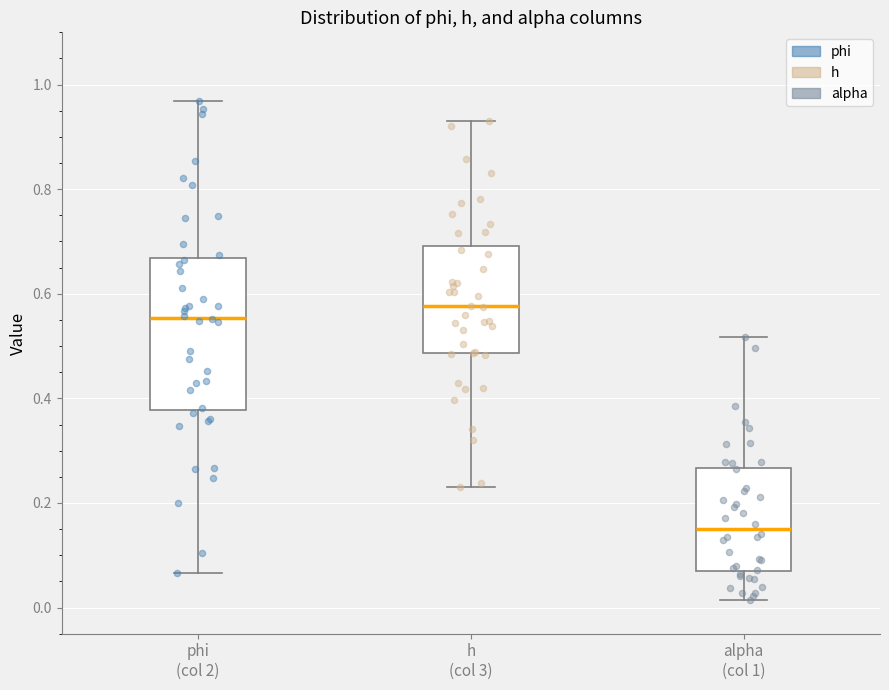

Reading left to right, transcribe this box plot: for each box, give where its median line is, the range the box spans, and where its two whiskers end, as read against the y-axis. The values are not printed on the chart, so give them approximately, as read against the axis.

phi (col 2): median 0.56, box 0.38 to 0.66, whiskers 0.06 to 0.96
h (col 3): median 0.58, box 0.48 to 0.70, whiskers 0.24 to 0.94
alpha (col 1): median 0.16, box 0.08 to 0.26, whiskers 0.02 to 0.52